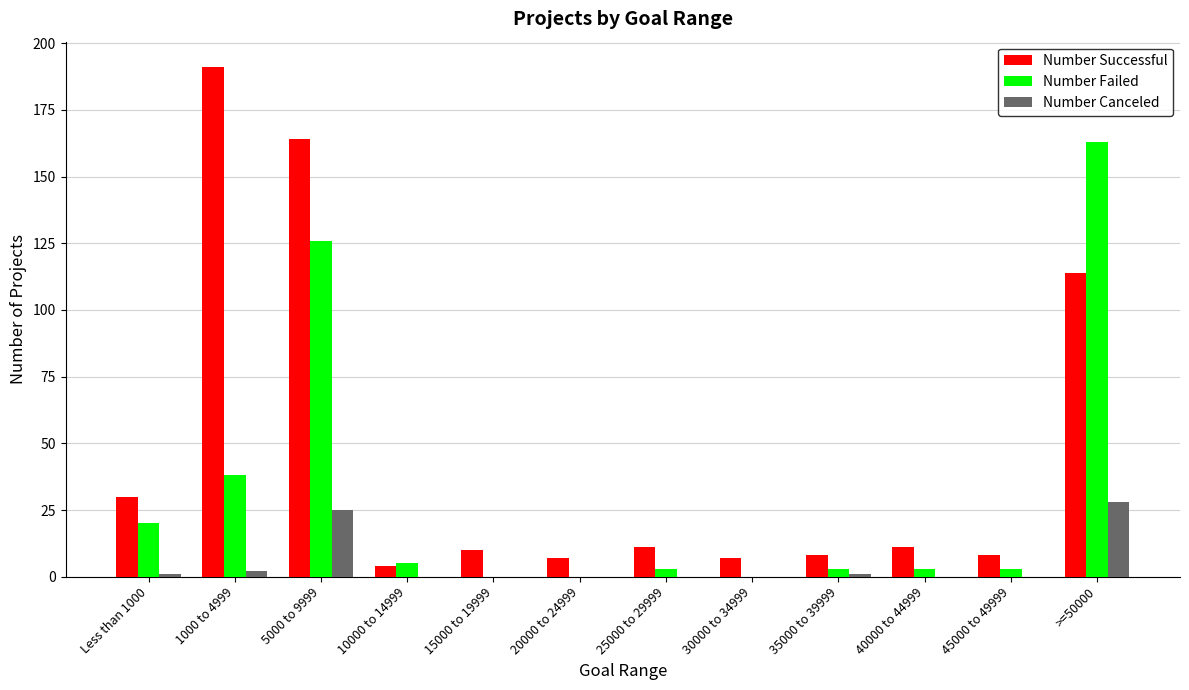

True or false: Number Failed has a value of 3 at 35000 to 39999.

True